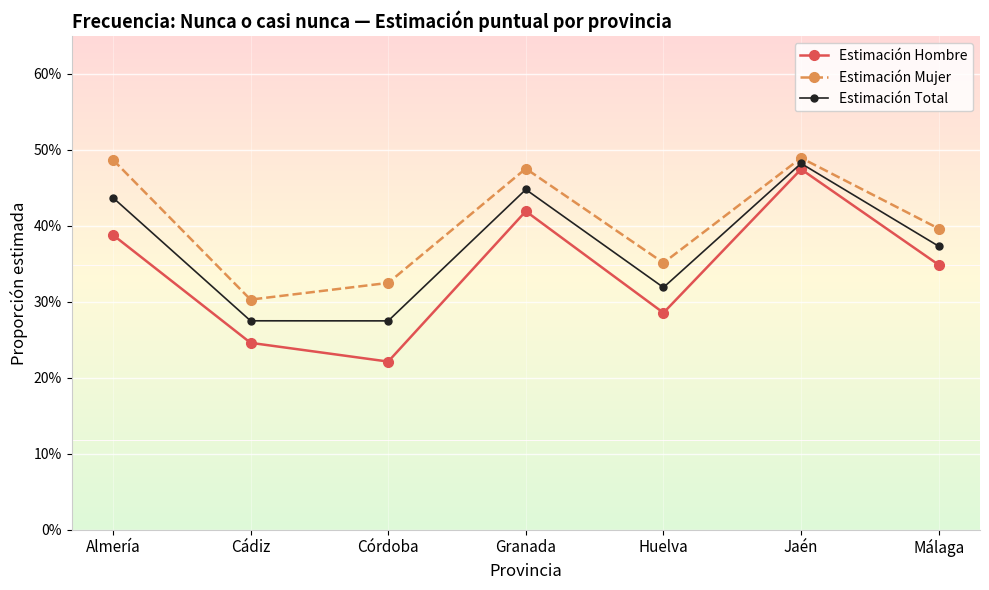

What is the difference between the Estimación Hombre values at Córdoba and Huelva?

0.1